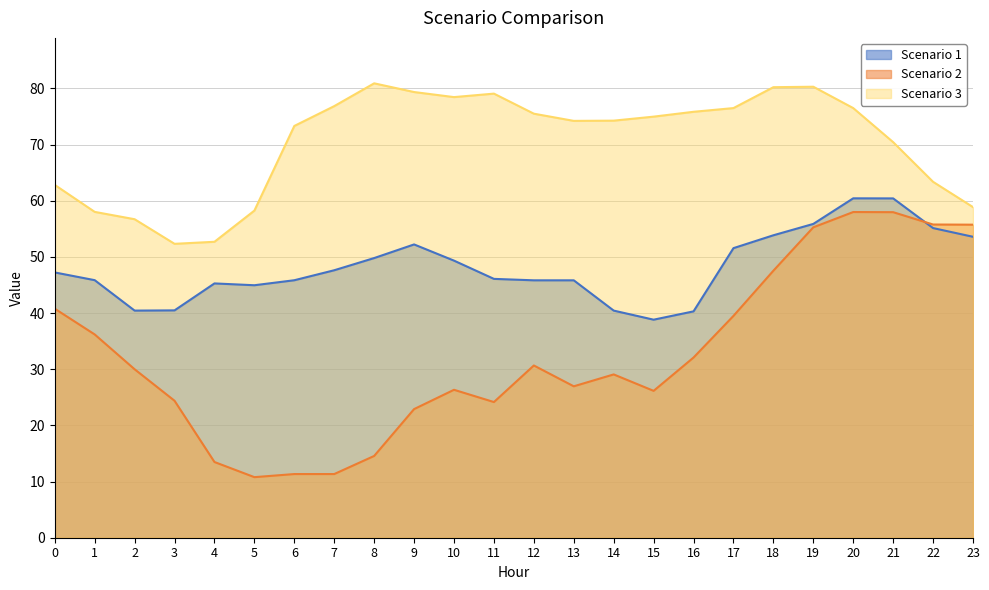

The value of Scenario 1 at 19 is 55.9. True or false?

True